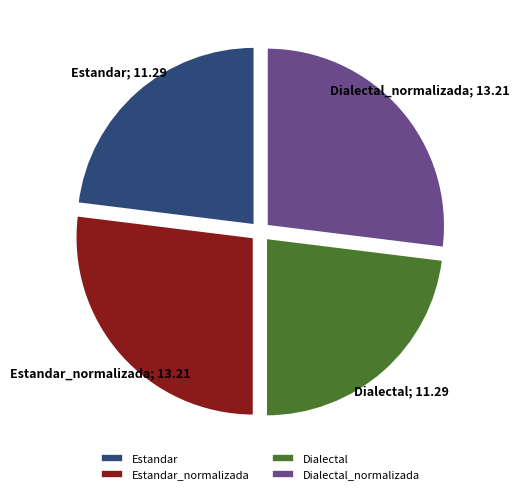

True or false: Estandar accounts for 23% of the total.

True